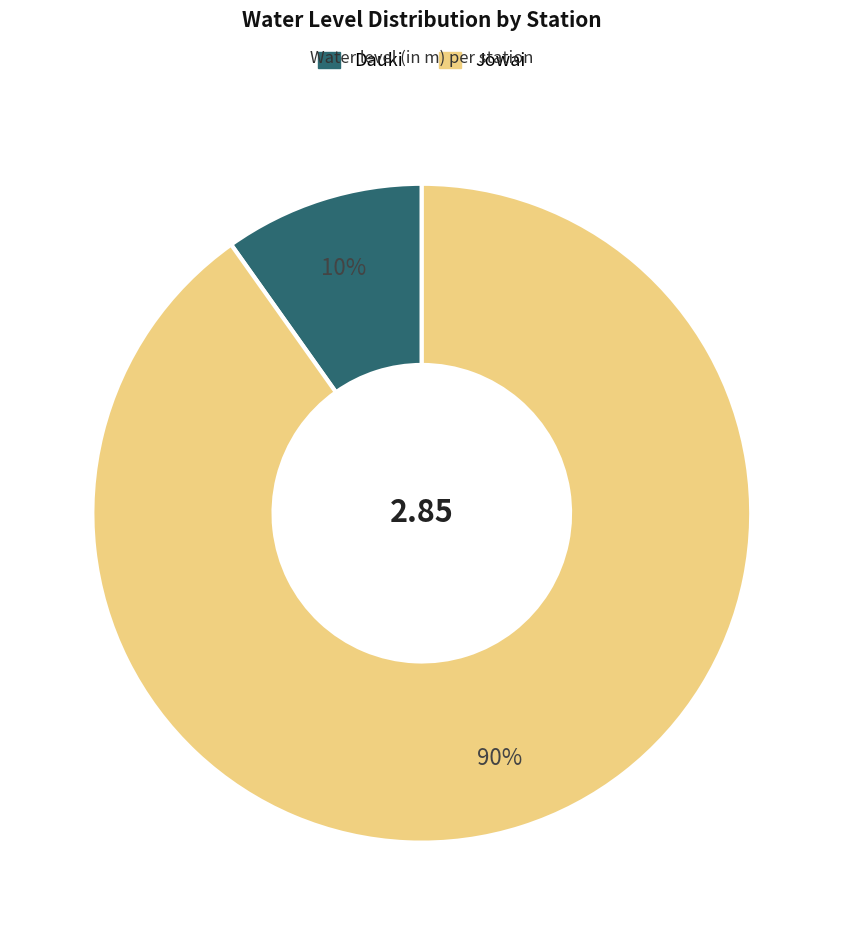

How many segments does this pie chart have?

2